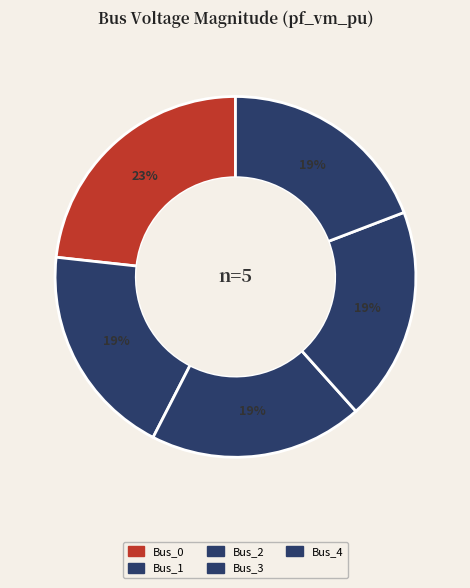

Which slice is the largest?

Bus_0